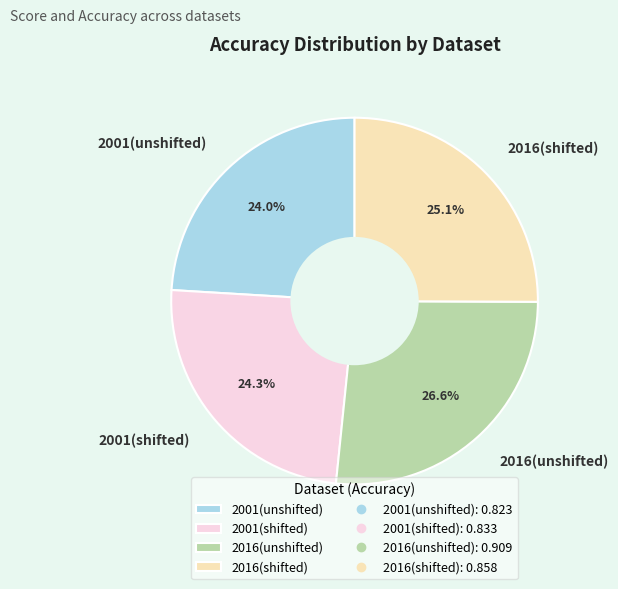

True or false: 2001(unshifted) accounts for 24% of the total.

True